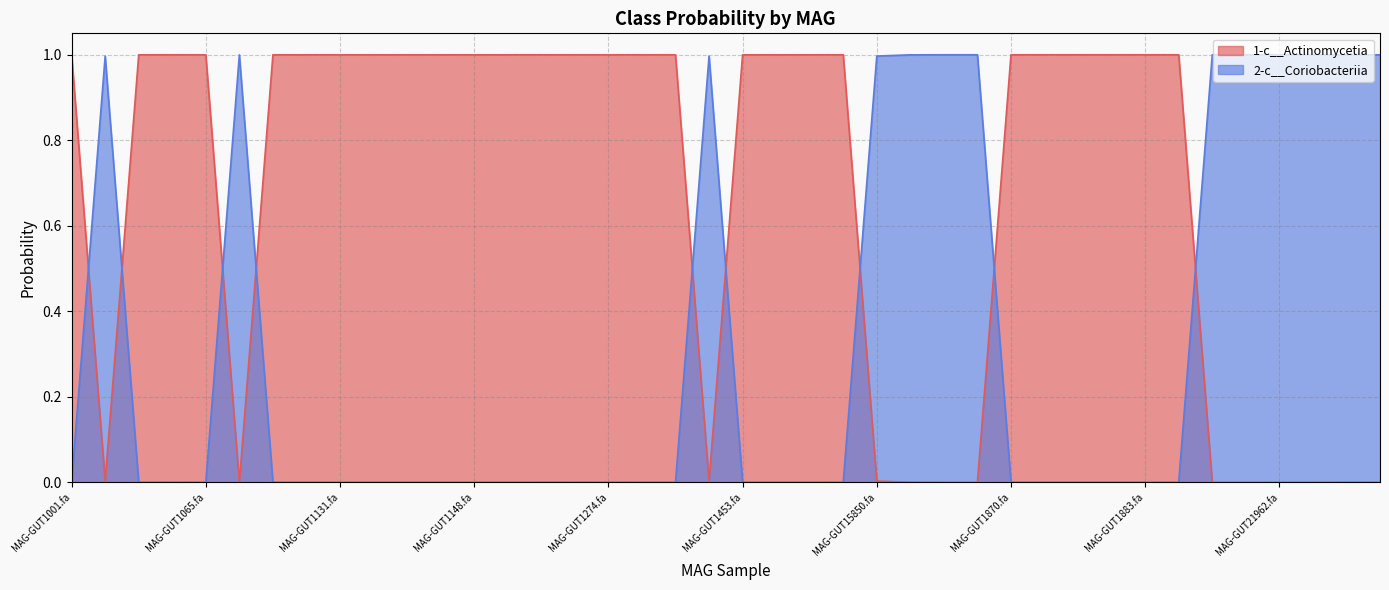

Which series ends up on top after the final intersection of 1-c__Actinomycetia and 2-c__Coriobacteriia?

2-c__Coriobacteriia